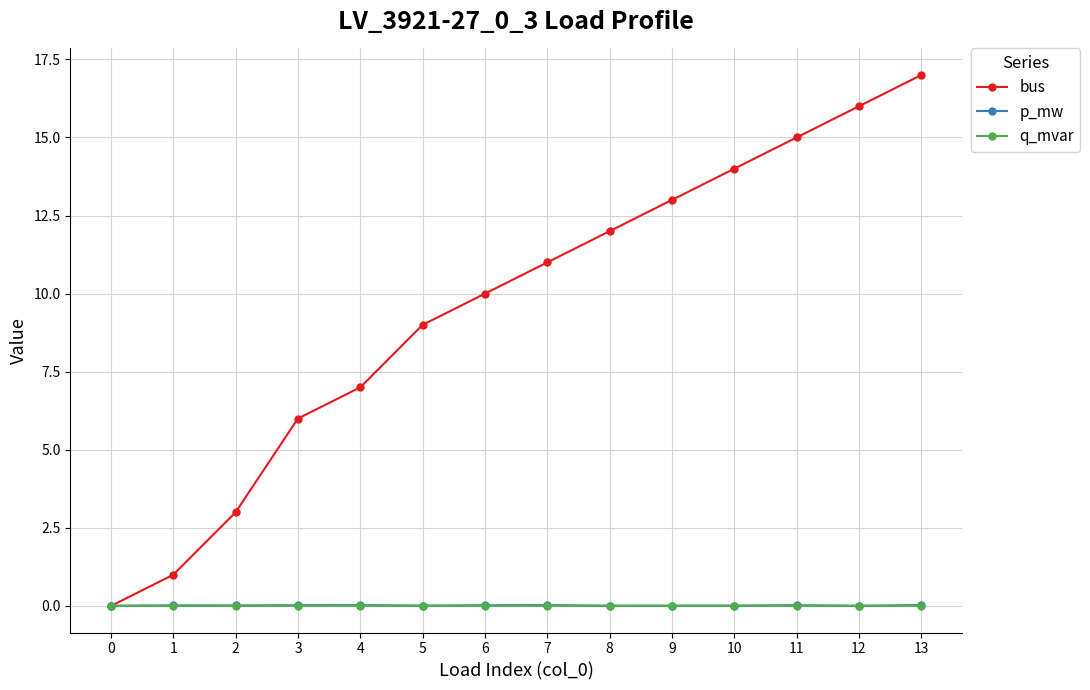

True or false: q_mvar and p_mw cross at least once.

False